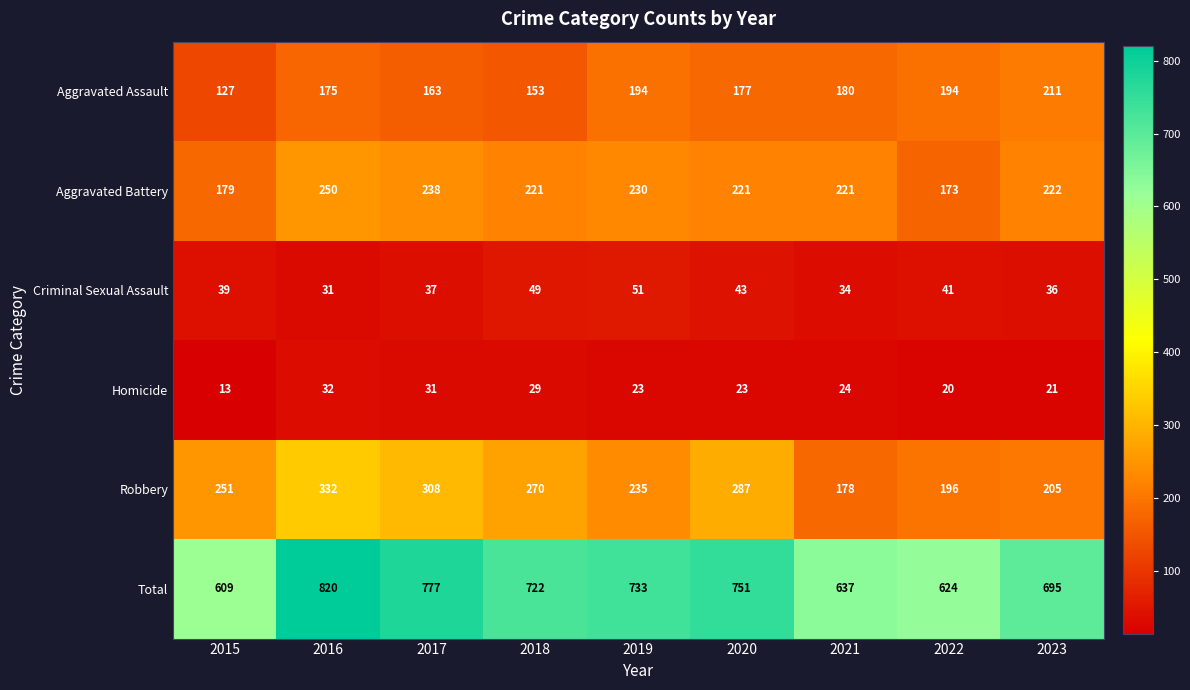

Between 2018 and 2023, which series saw the biggest shift?

Robbery